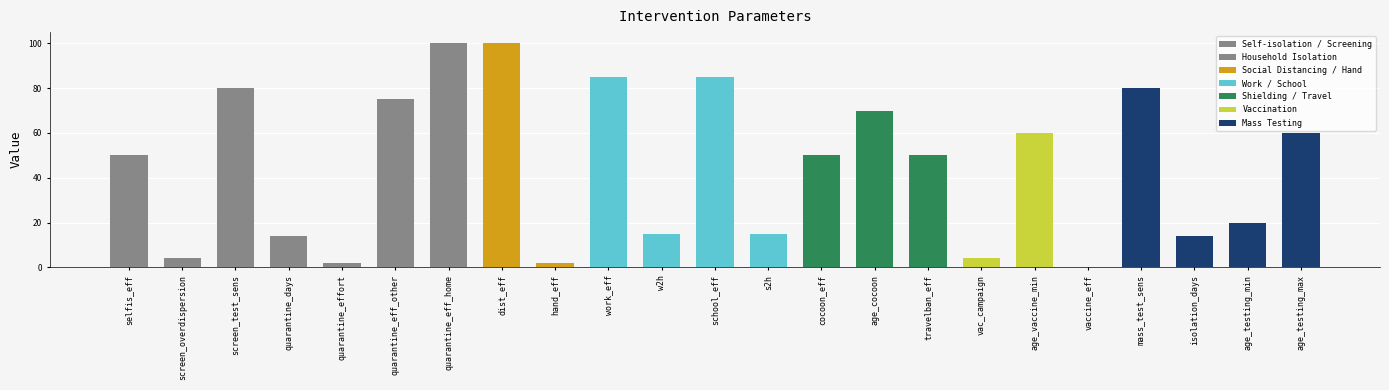

Approximately how many times larger is the value at age_testing_max compared to screen_overdispersion?

15.0